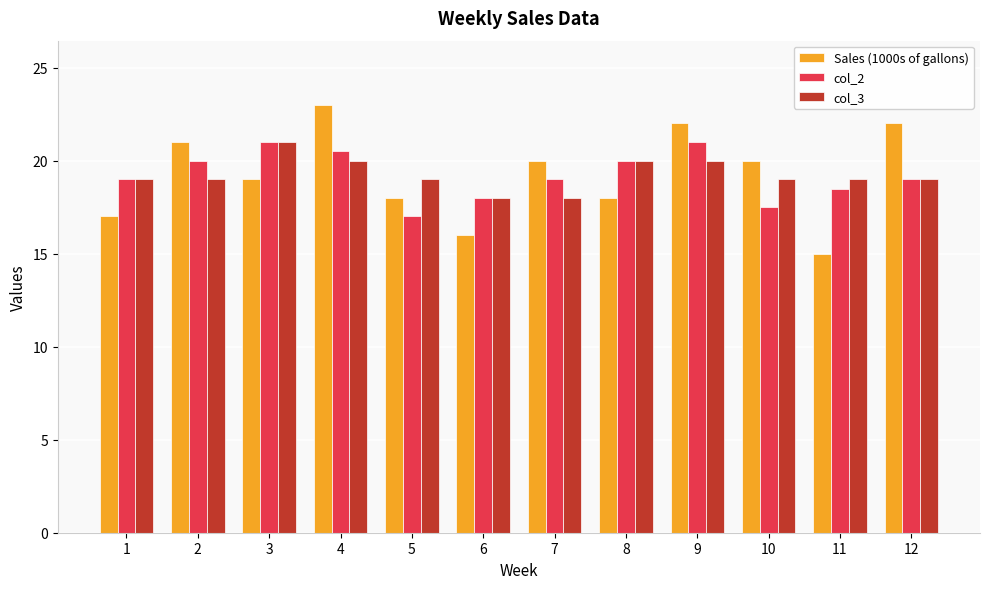

What is the spread (max minus min) of values at 8?

2.0